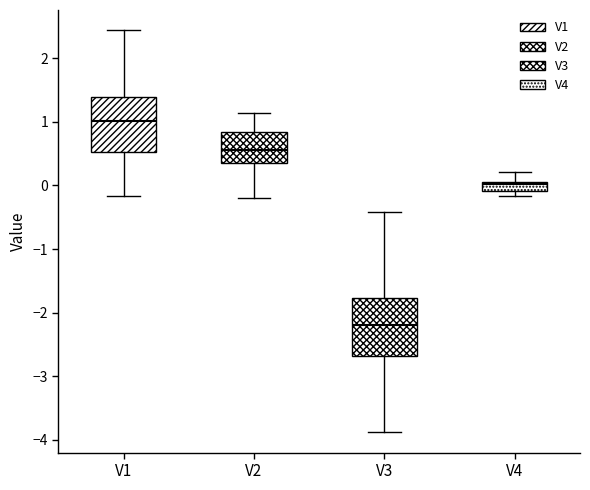

Where does the upper whisker of the box for V3 end on the y-axis? The values are not printed on the chart, so give them approximately, as read against the axis.

-0.4